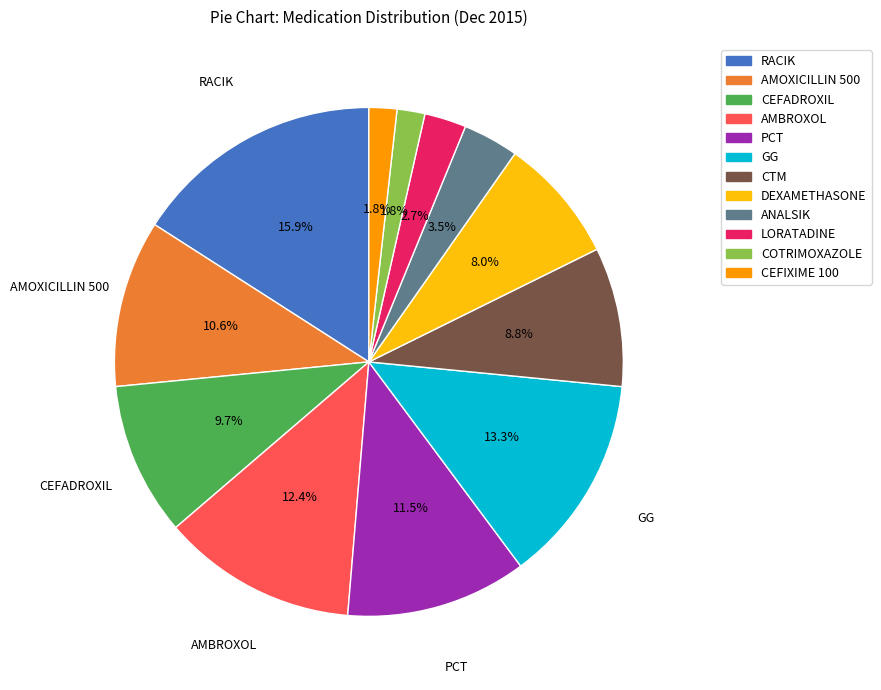

Is it true that COTRIMOXAZOLE is 2% of the pie?

True